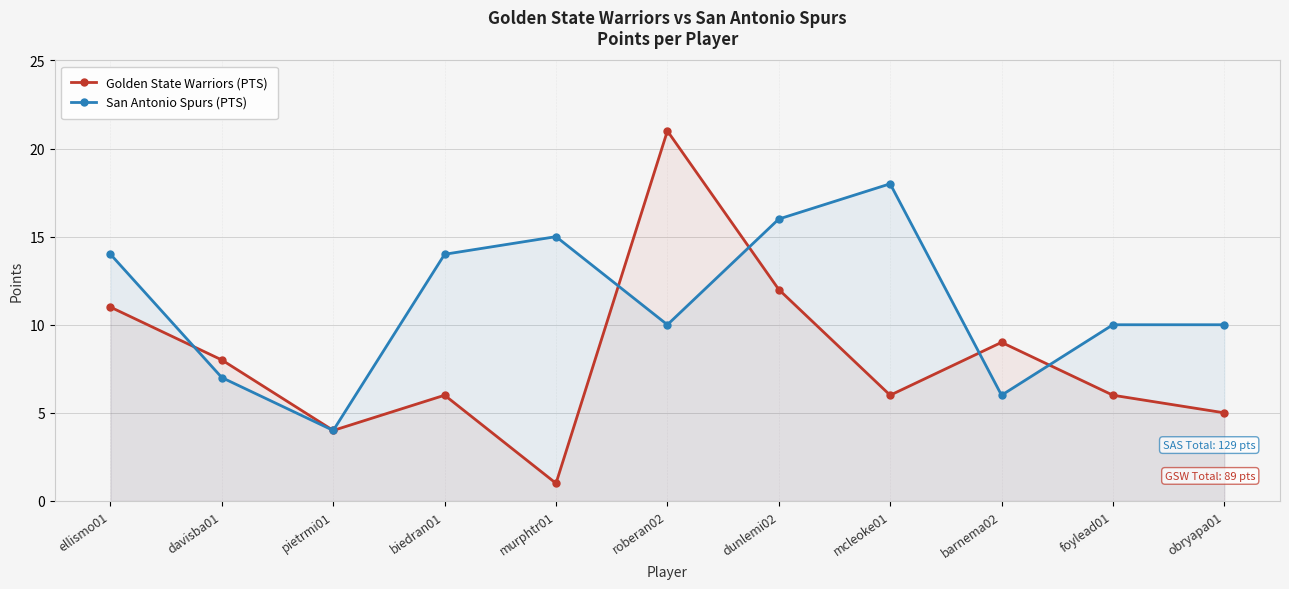

Where is Golden State Warriors (PTS) nearest to the value 11?

ellismo01